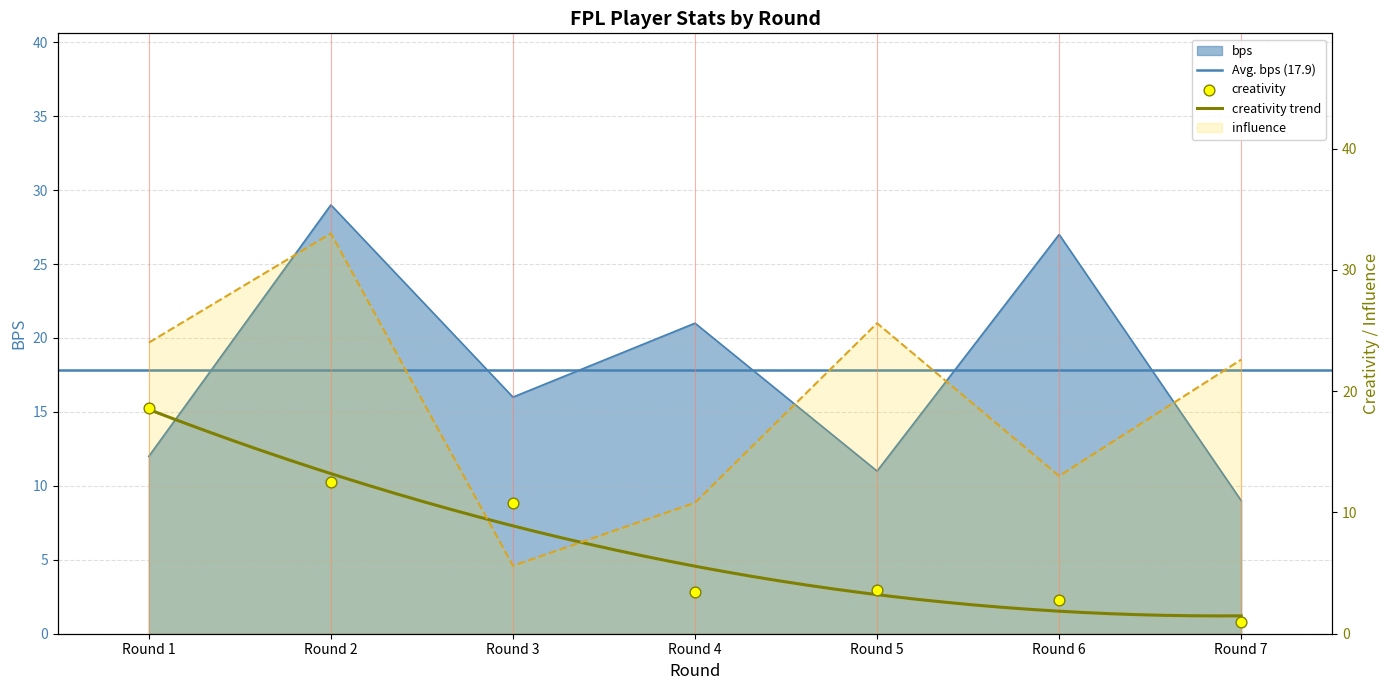

What is the total value across all series at Round 5?

40.2